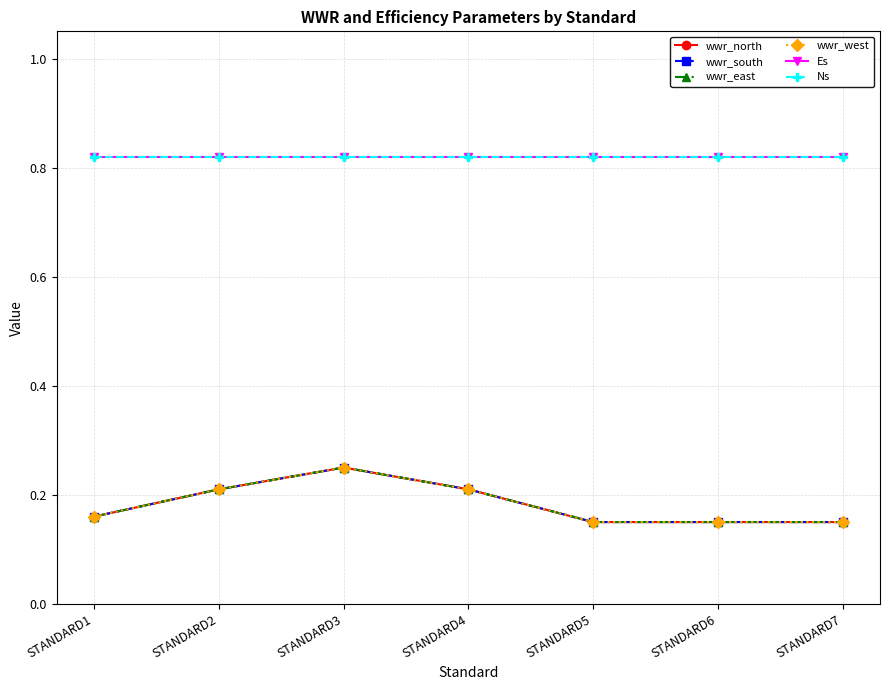

Does the chart display data point markers on the line(s)?

Yes